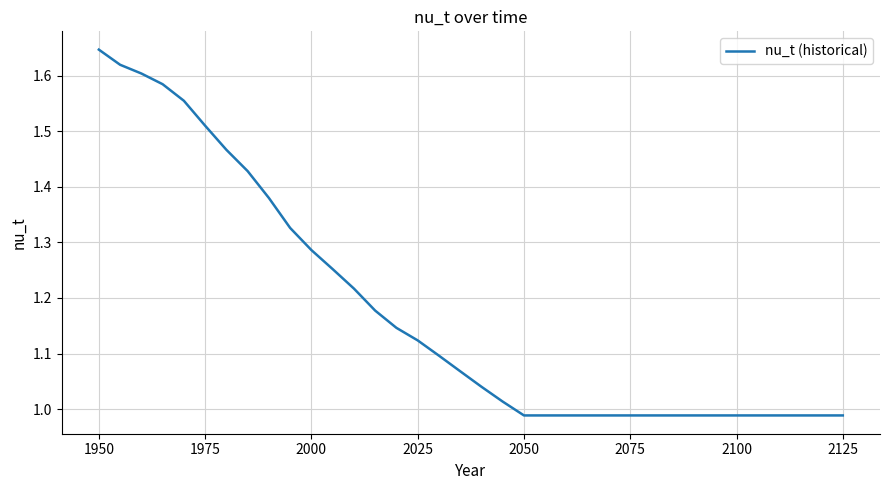

Does the chart have visible grid lines?

Yes